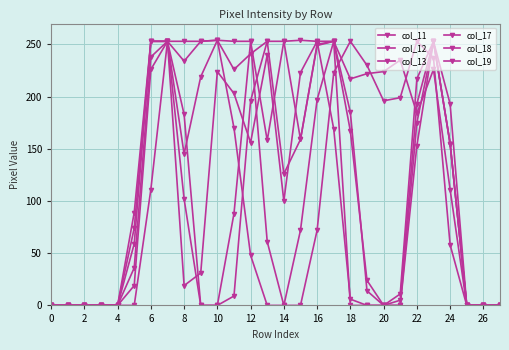

What is the sum of all col_17 values?

2840